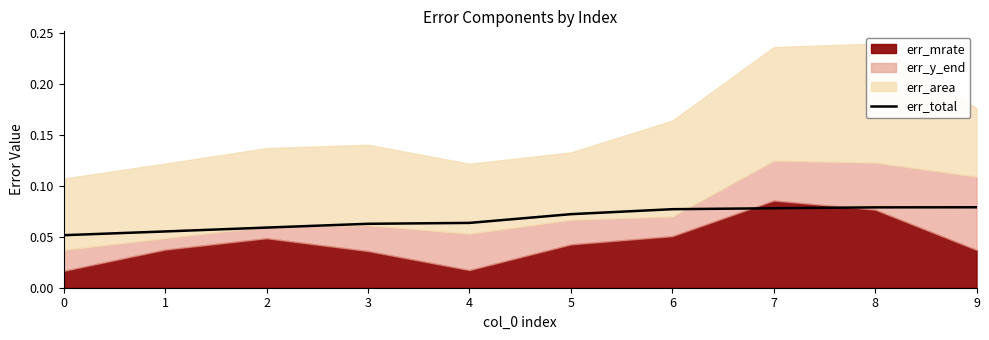

Reading left to right, what are all the values shown in this chart?

0=0.1	1=0.1	2=0.1	3=0.1	4=0.1	5=0.1	6=0.1	7=0.1	8=0.1	9=0.1